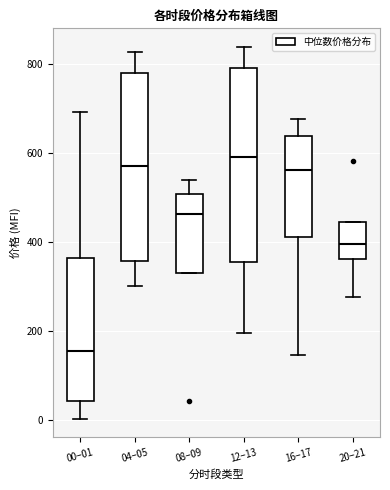

Reading left to right, read every box against the y-axis: the position of its median line, the range the box covers, and the ends of its whiskers. The values are not printed on the chart, so give them approximately, as read against the axis.

00–01: median 160, box 40 to 360, whiskers 0 to 700
04–05: median 580, box 360 to 780, whiskers 300 to 820
08–09: median 460, box 340 to 500, whiskers 340 to 540
12–13: median 600, box 360 to 800, whiskers 200 to 840
16–17: median 560, box 420 to 640, whiskers 140 to 680
20–21: median 400, box 360 to 440, whiskers 280 to 440